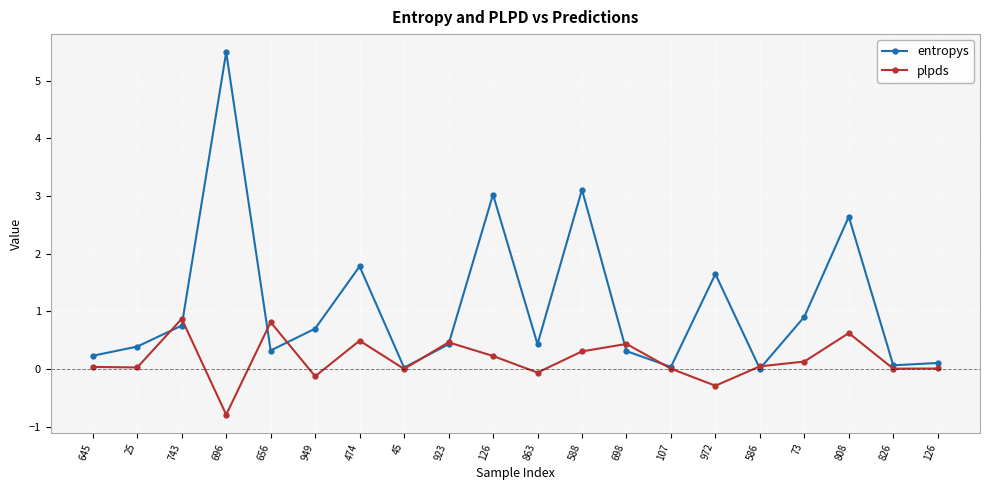

What is the difference between the maximum and minimum values in the entropys series?

5.5